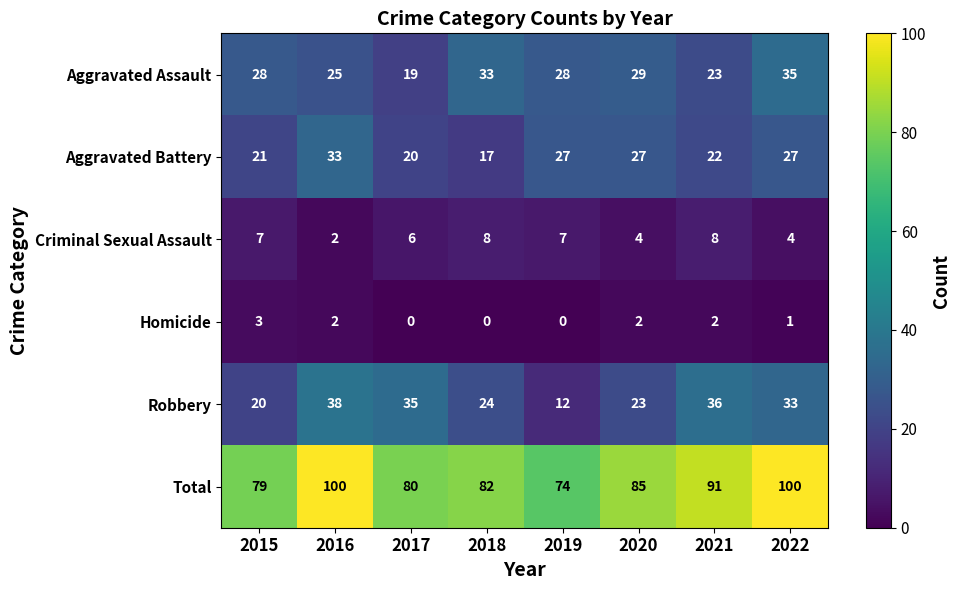

At how many categories does at least one series exceed 33?

8